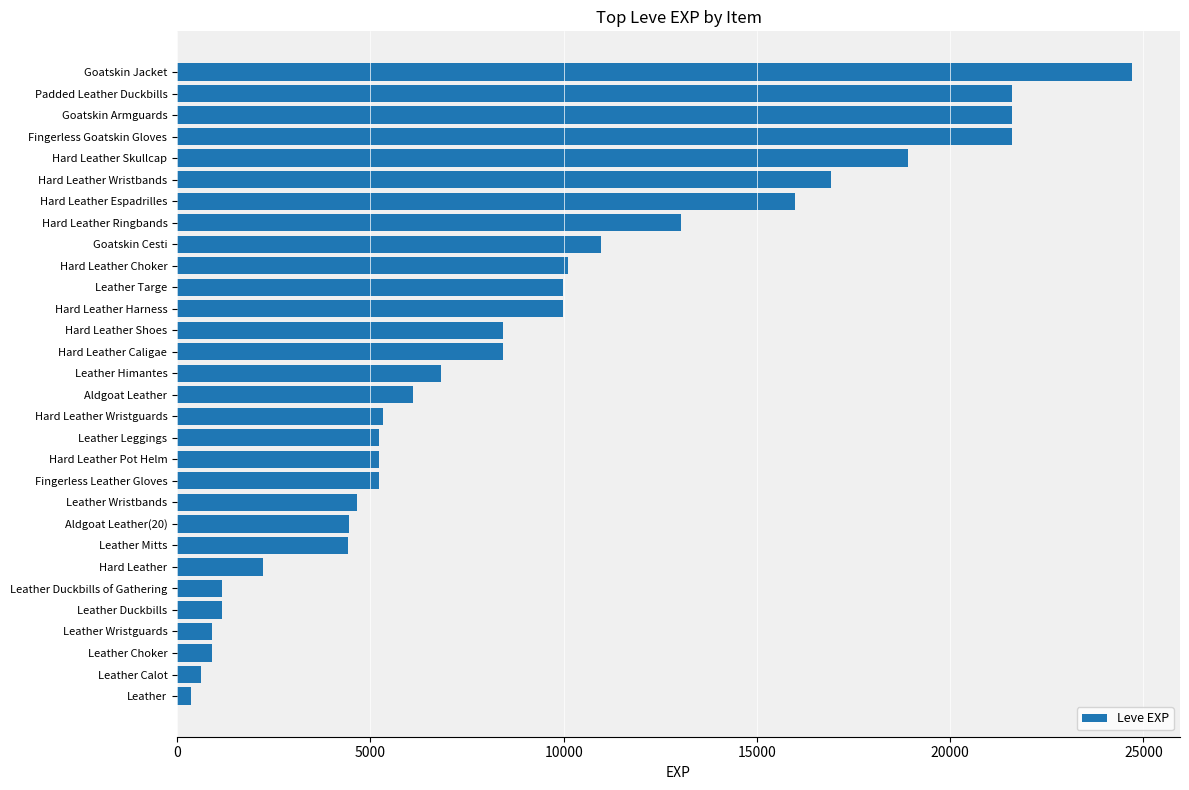

The chart shows a value of 5220 at Hard Leather Pot Helm. True or false?

True